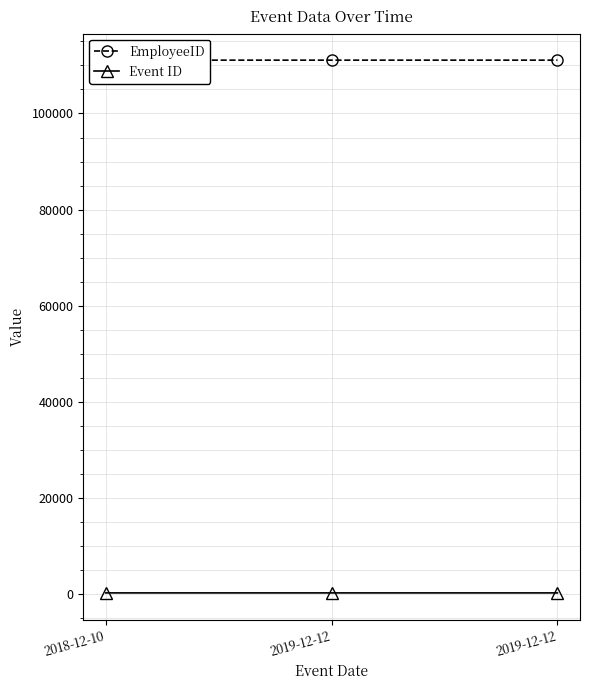

Reading right to left, list all the values displayed in this chart.

EmployeeID: 2019-12-12=111113	2019-12-12=111112	2018-12-10=111114
Event ID: 2019-12-12=146	2019-12-12=146	2018-12-10=147